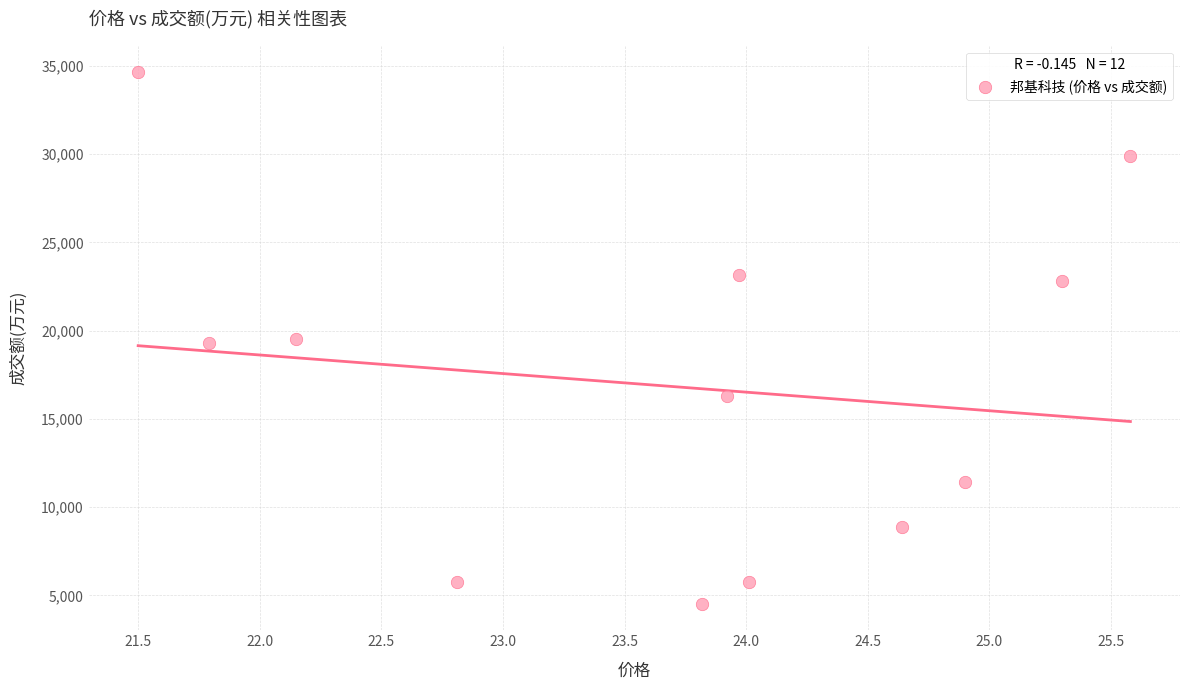

What is the average Y value?

16833